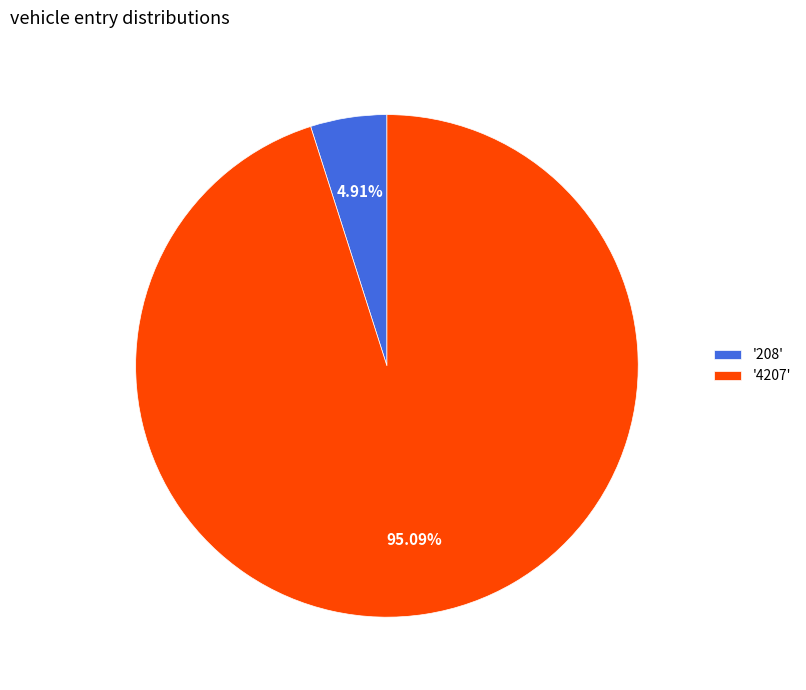

Rank the categories by value from highest to lowest.

'4207', '208'